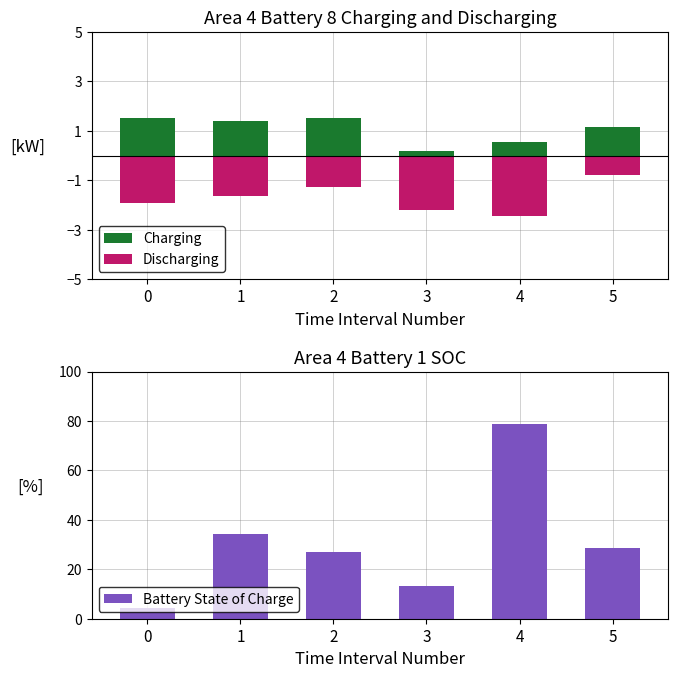

Rank the categories by value from highest to lowest.

4, 1, 5, 2, 3, 0